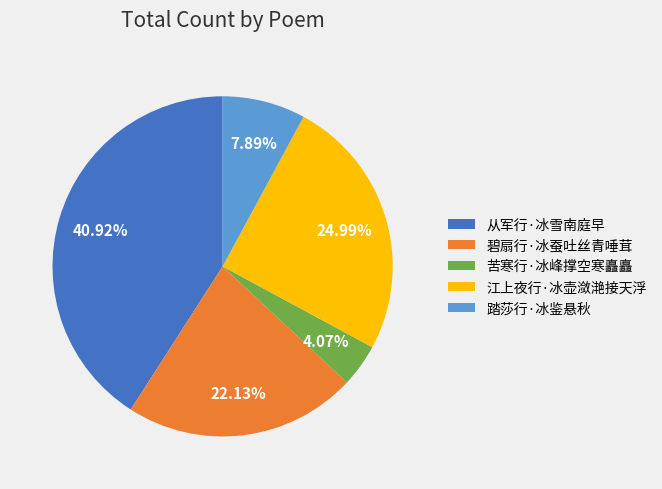

What is the ratio of the value at 踏莎行·冰鉴悬秋 to the value at 碧扇行·冰蚕吐丝青唾茸?

0.4